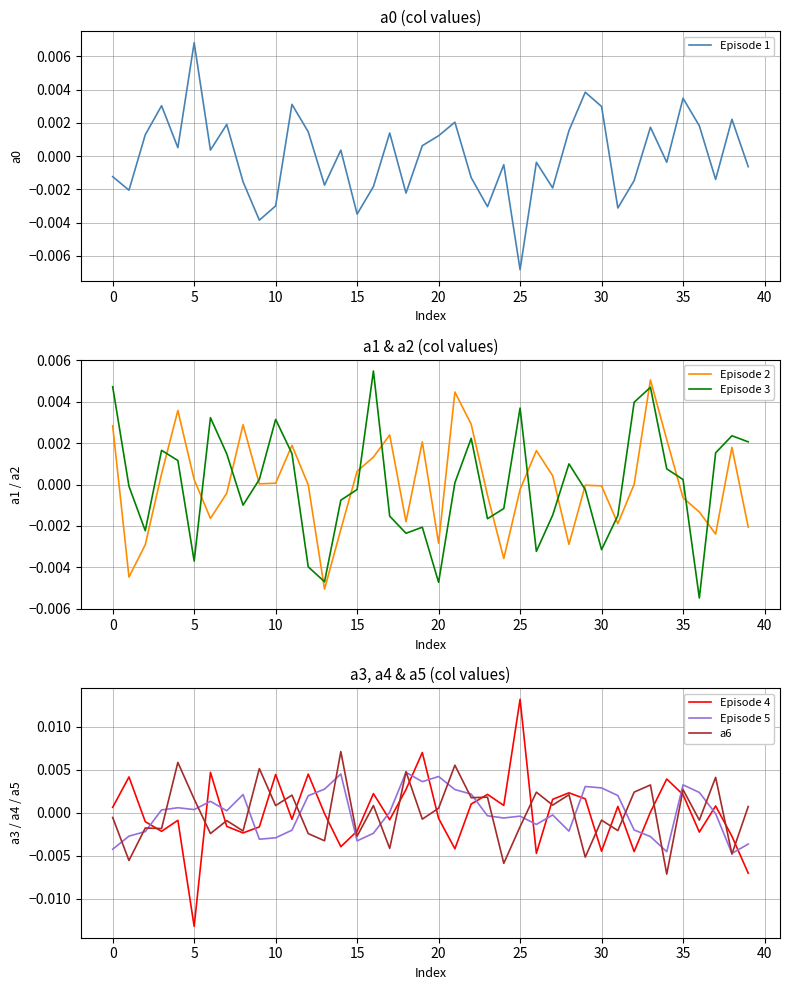

Count the number of categories in the chart.

40